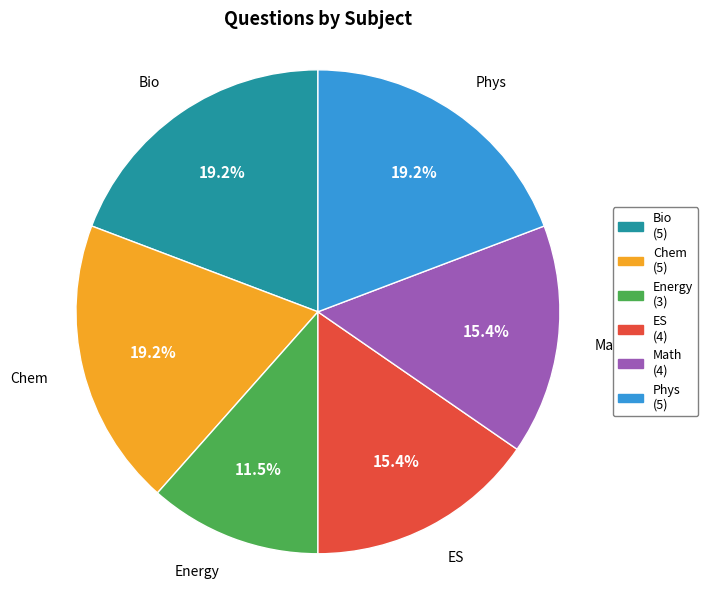

The ES slice represents 15% of the pie. True or false?

True